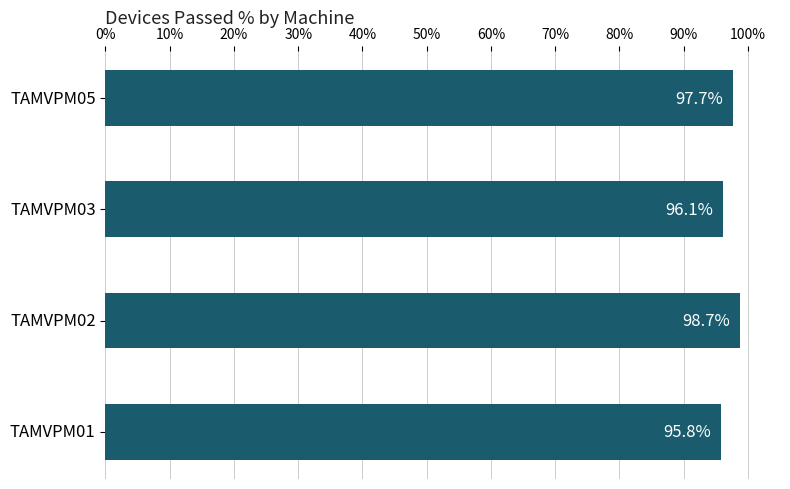

How many data points does each series have?

4